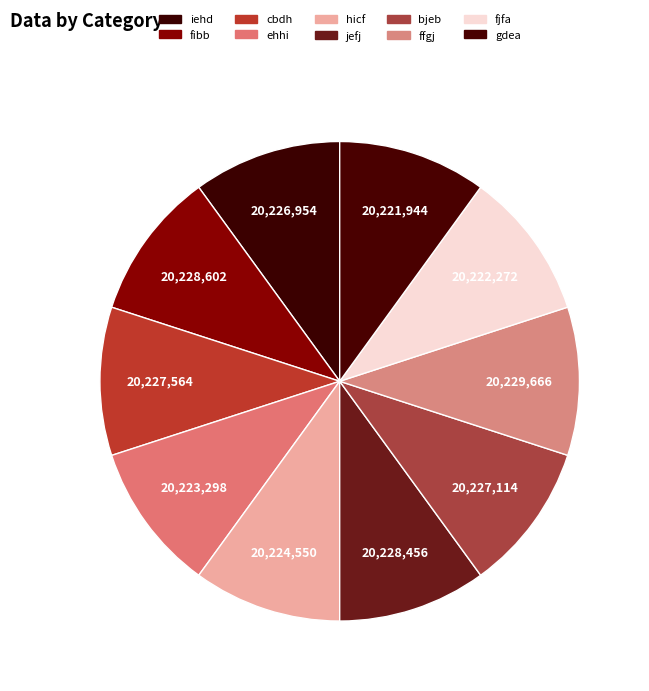

The cbdh slice represents 10% of the pie. True or false?

True